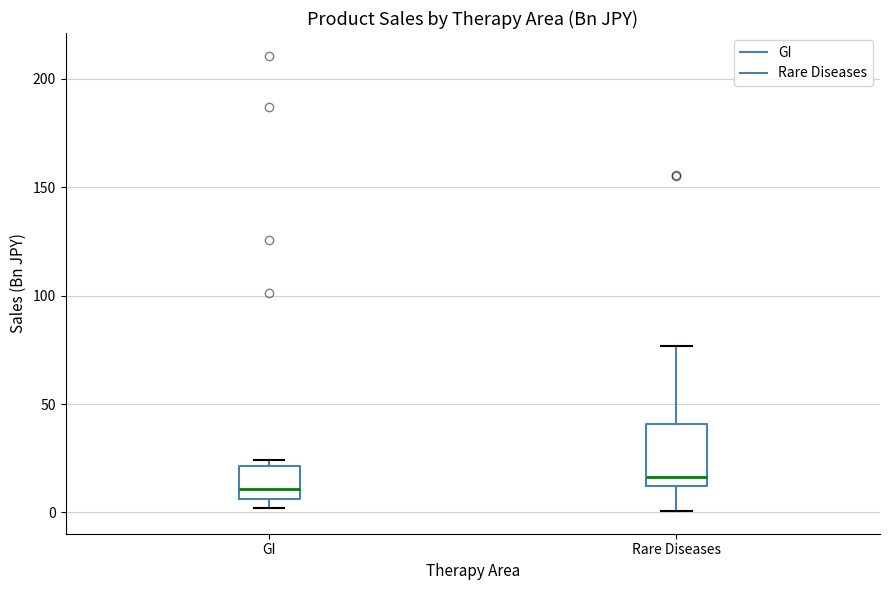

Which box is the tallest, from its lower edge to its upper edge?

Rare Diseases